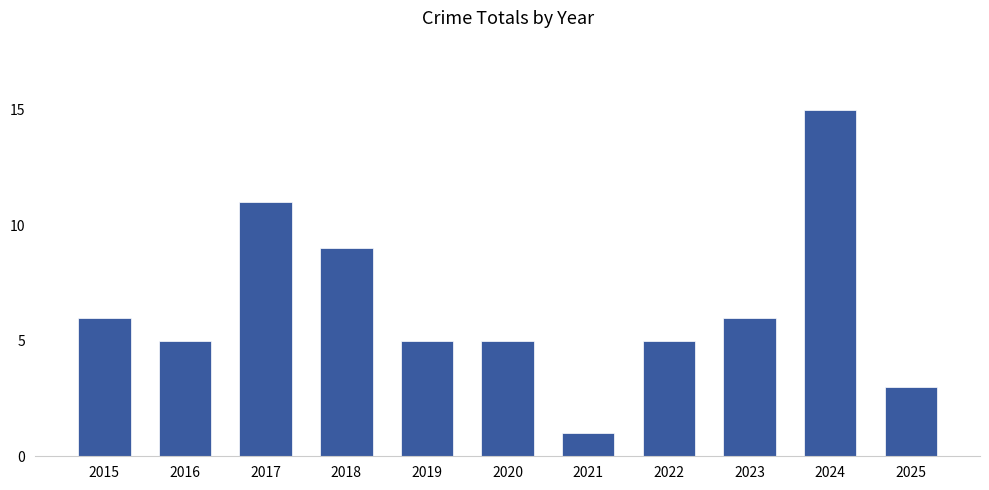

Is it true that the value at 2015 is 6?

True